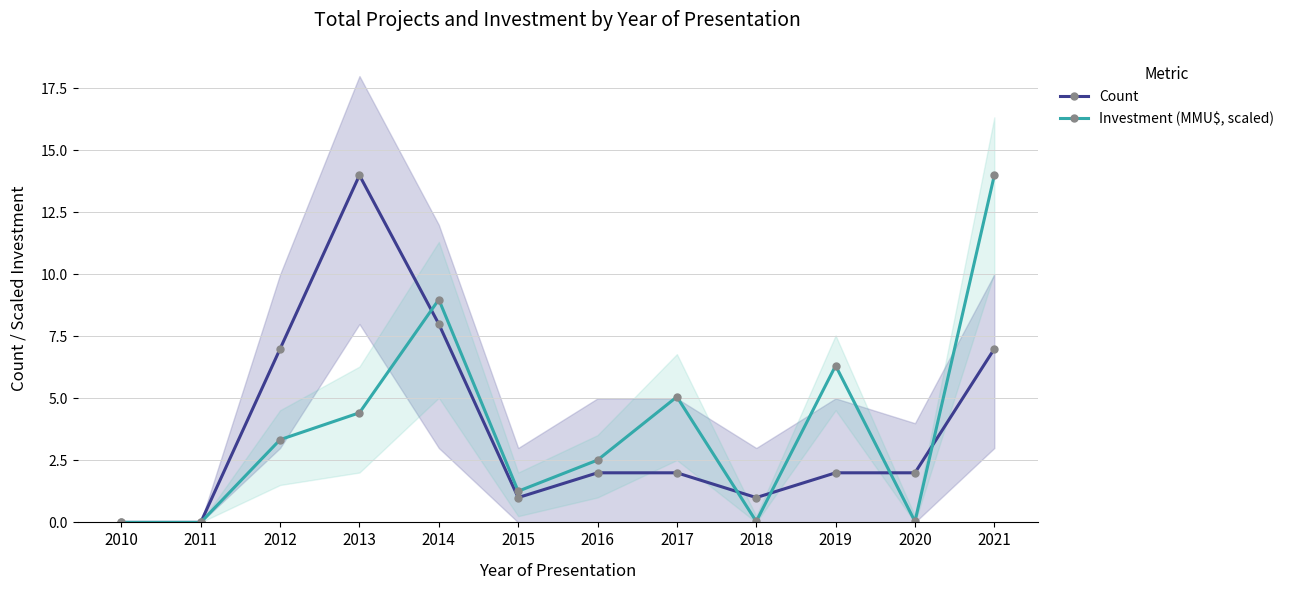

What is the average value of the Count series?

3.8